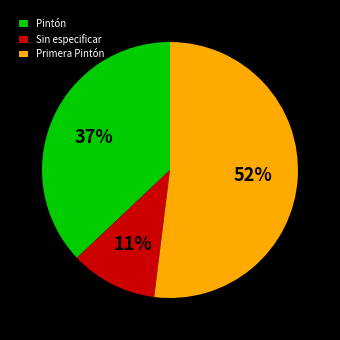

Is there any slice that represents more than half of the pie?

Yes